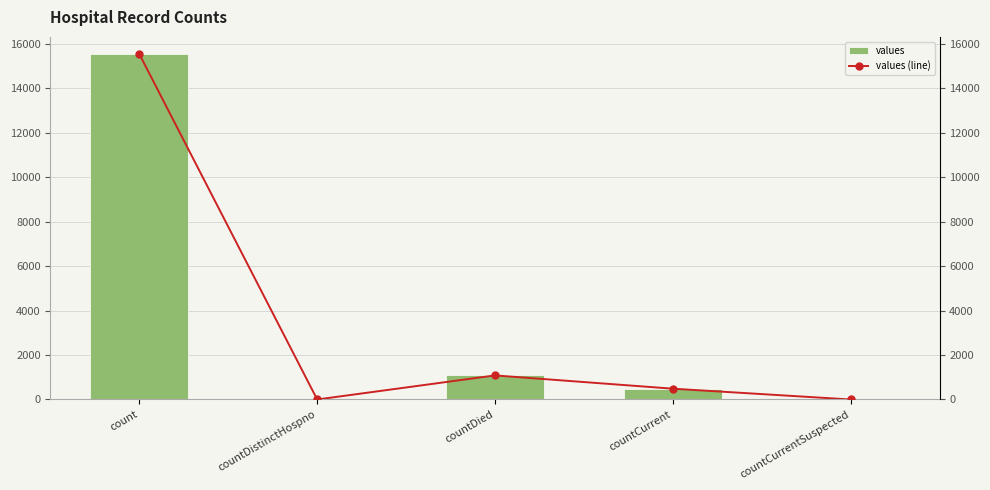

The value of values (line) at countCurrent is 820. True or false?

False